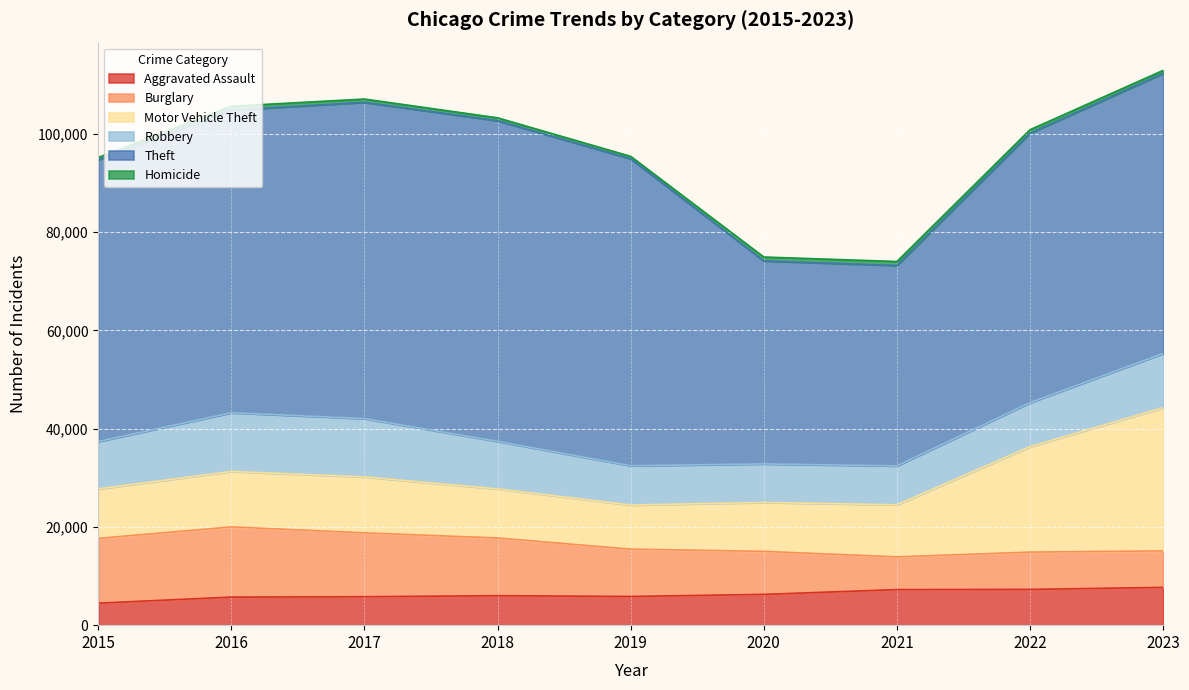

True or false: Burglary and Theft cross at least once.

False